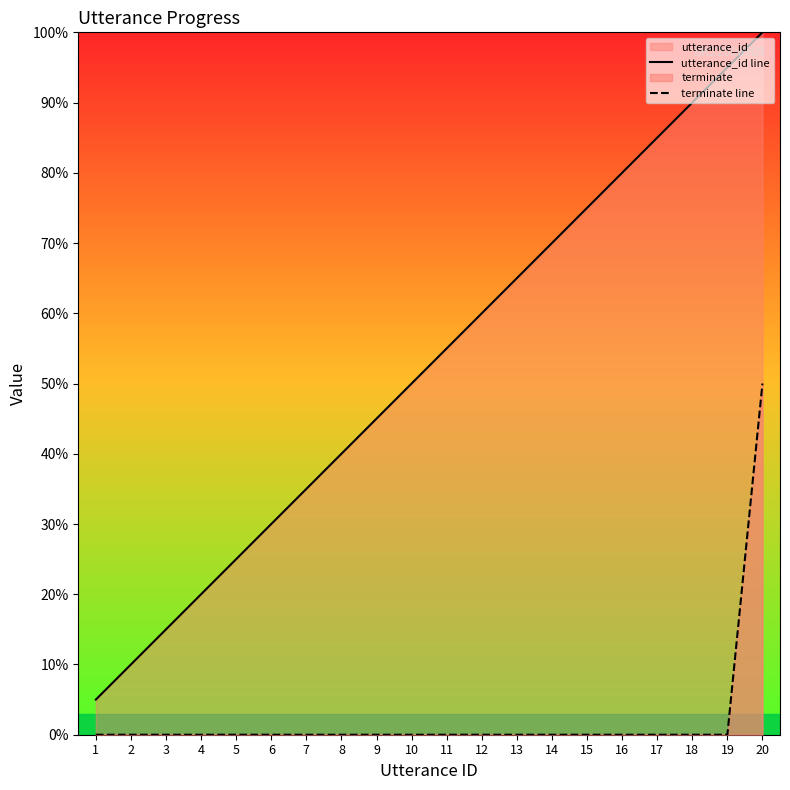

True or false: utterance_id line and terminate line intersect in this chart.

False